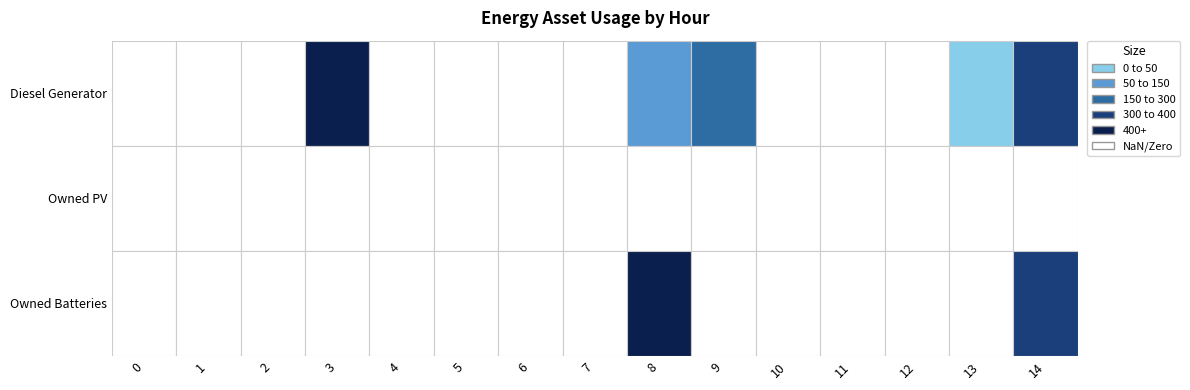

Which category has the highest value across all series?

8